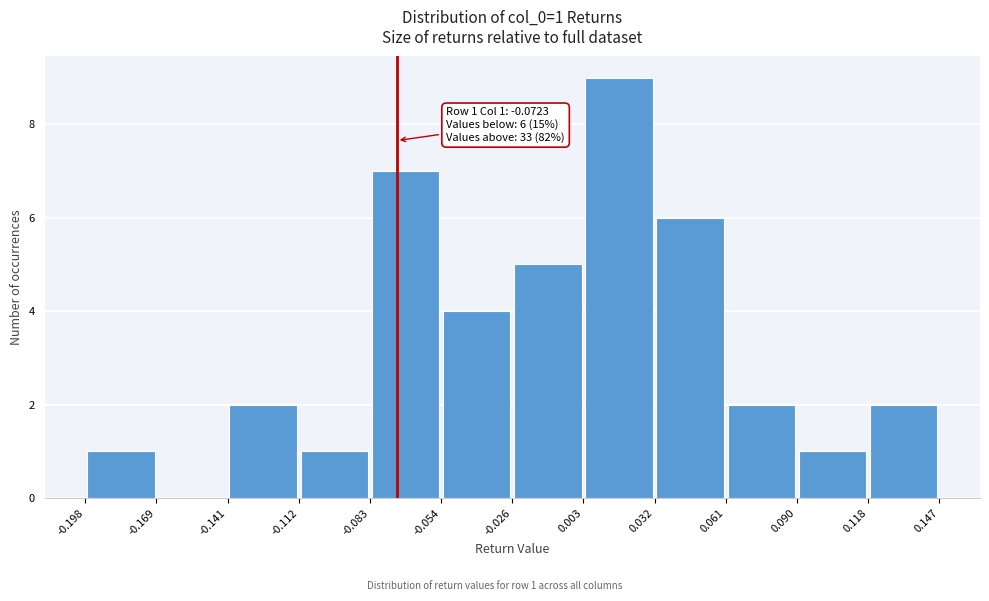

Over which range of the x-axis is the bar tallest?

0.003 to 0.032